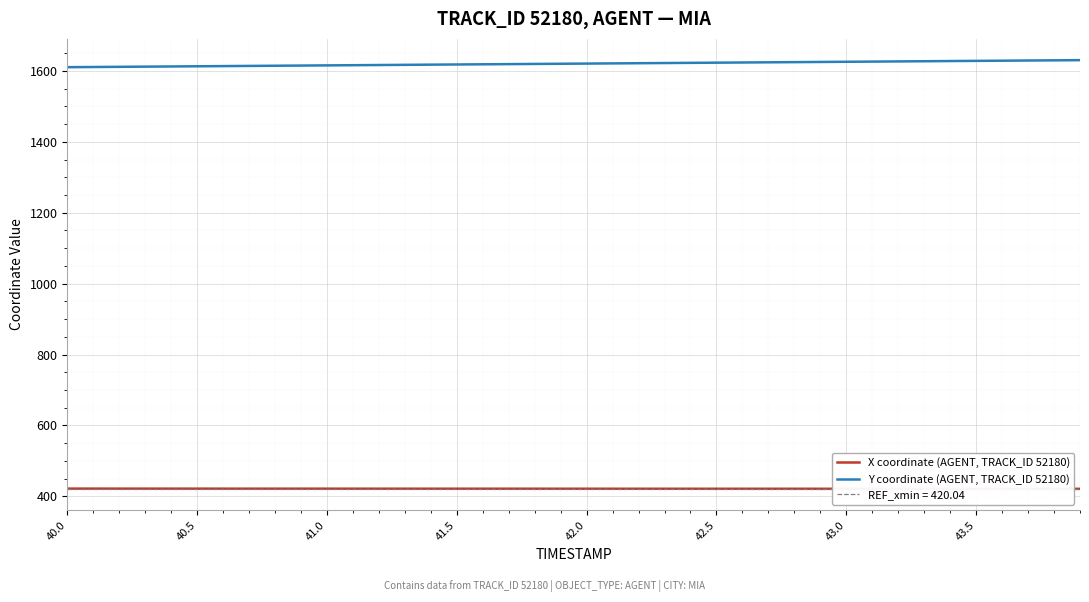

The Y coordinate (AGENT, TRACK_ID 52180) series shows 750.8 at 40.0. True or false?

False